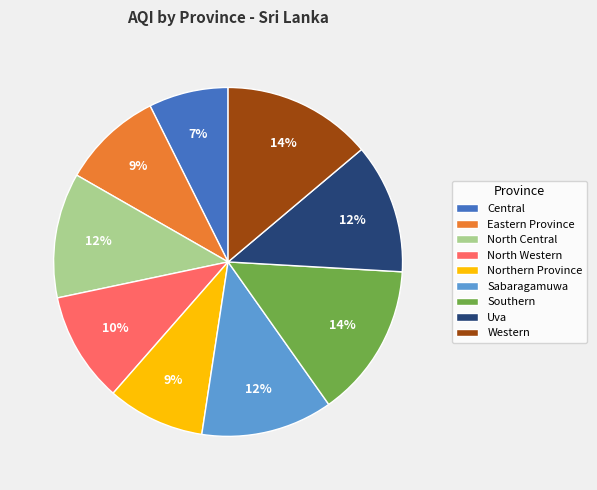

To the nearest percent, what is the difference between the Western and Eastern Province slice percentages?

5%